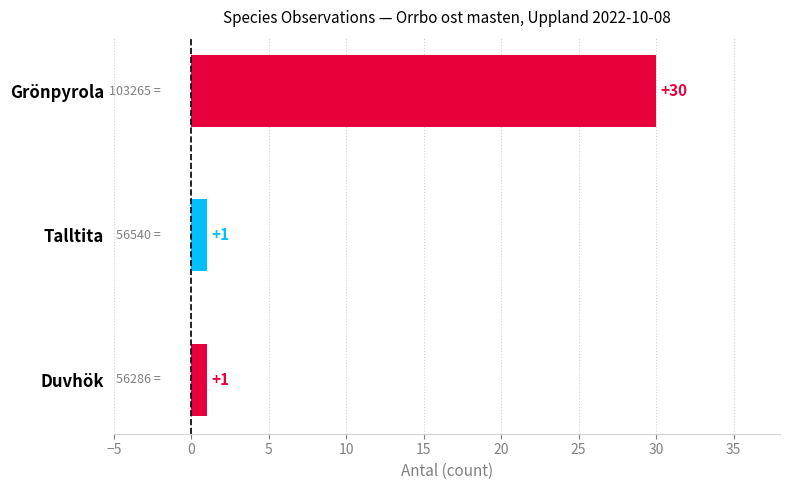

How many bars are there in total?

3